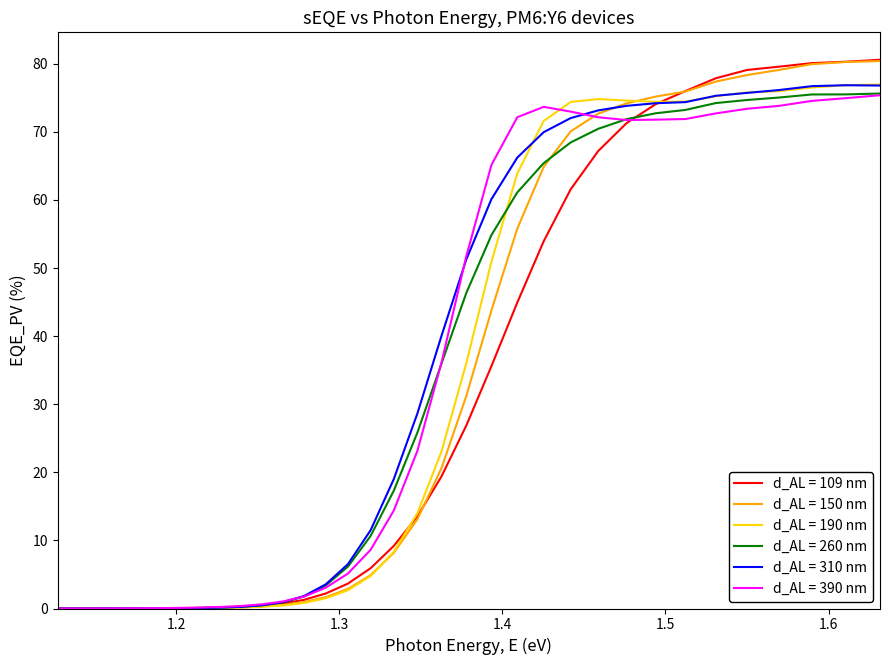

Which series has the largest range (max minus min)?

d_AL = 109 nm